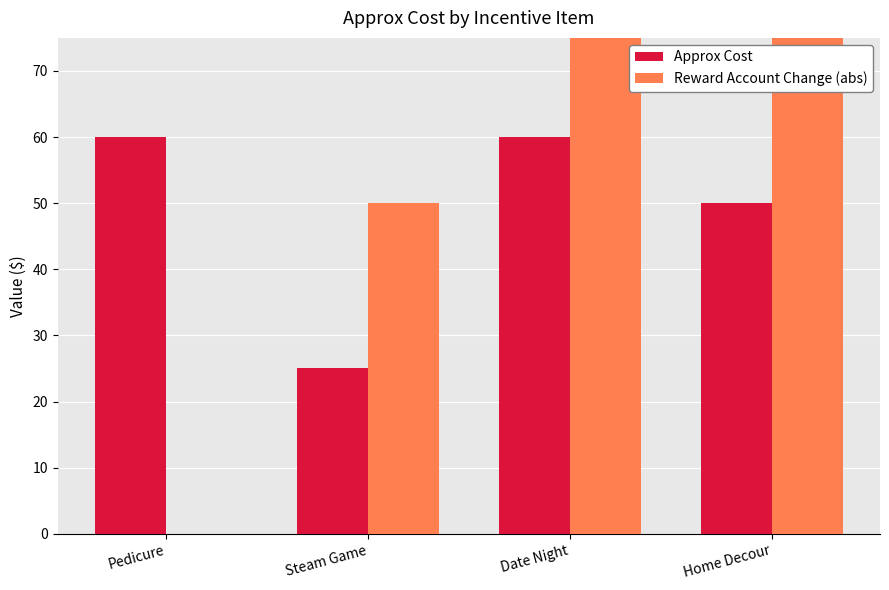

Which series has the largest range (max minus min)?

Reward Account Change (abs)